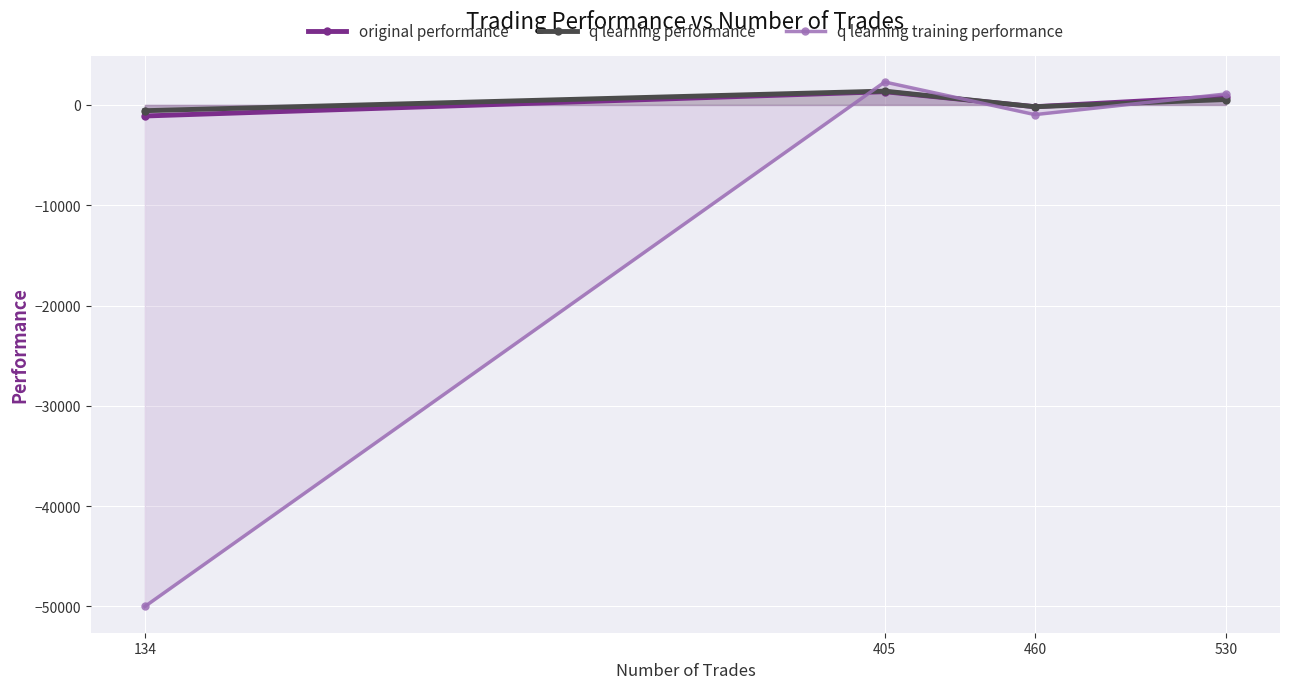

Which label corresponds to the largest value in the chart?

405